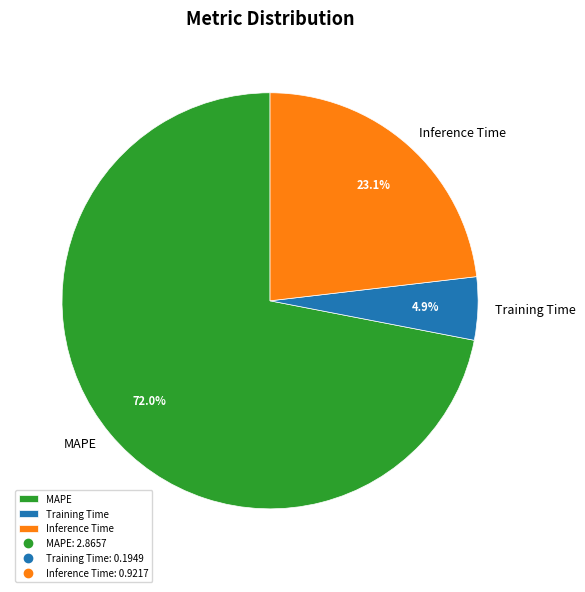

How many segments does this pie chart have?

3